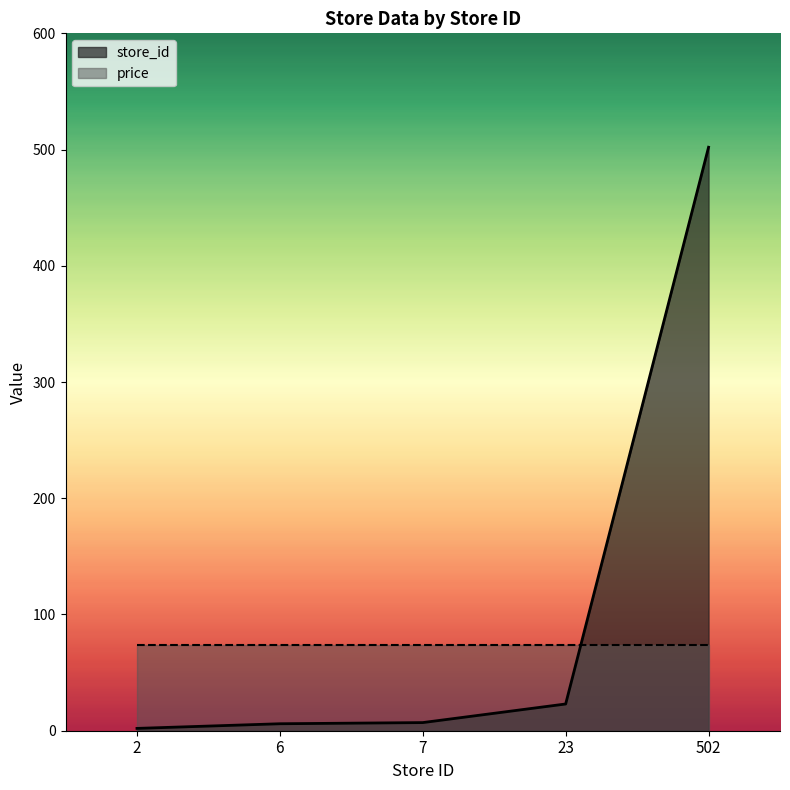

How many values are below 7?

2